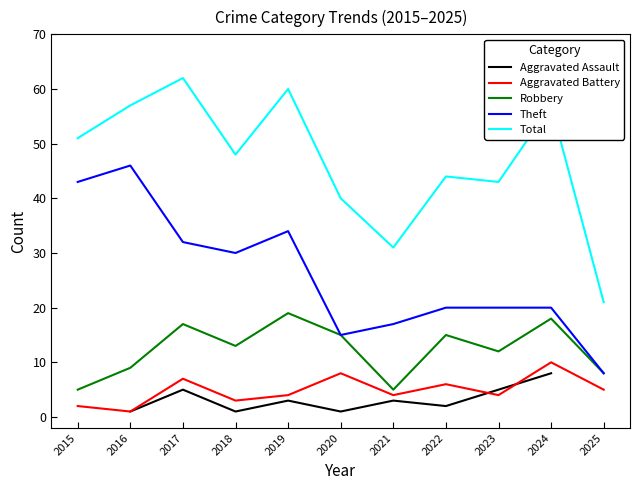

What is the average value of the Total series?

47